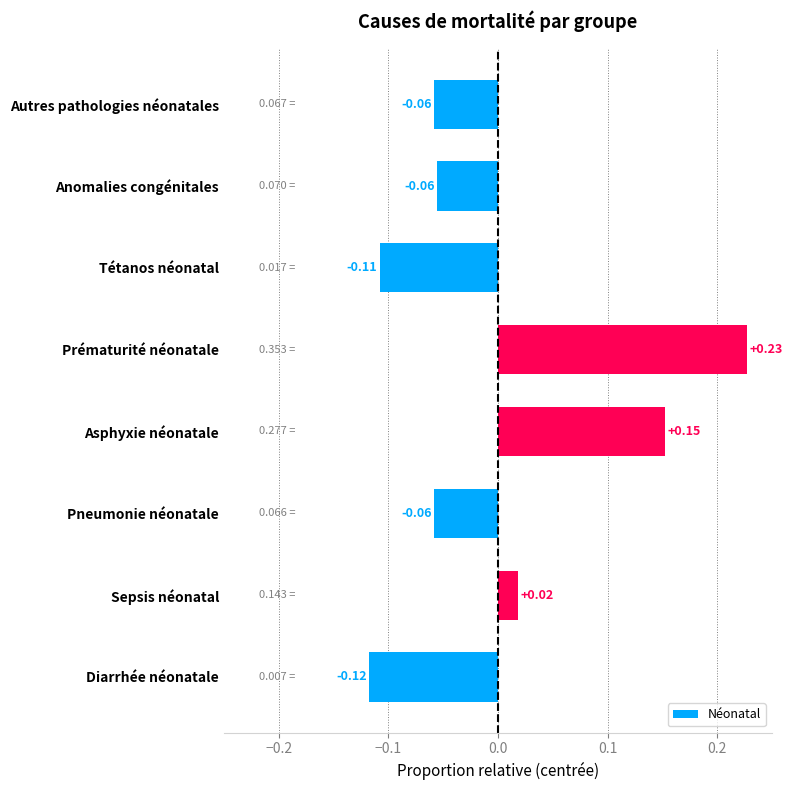

At which label is the value closest to 0?

Sepsis néonatal